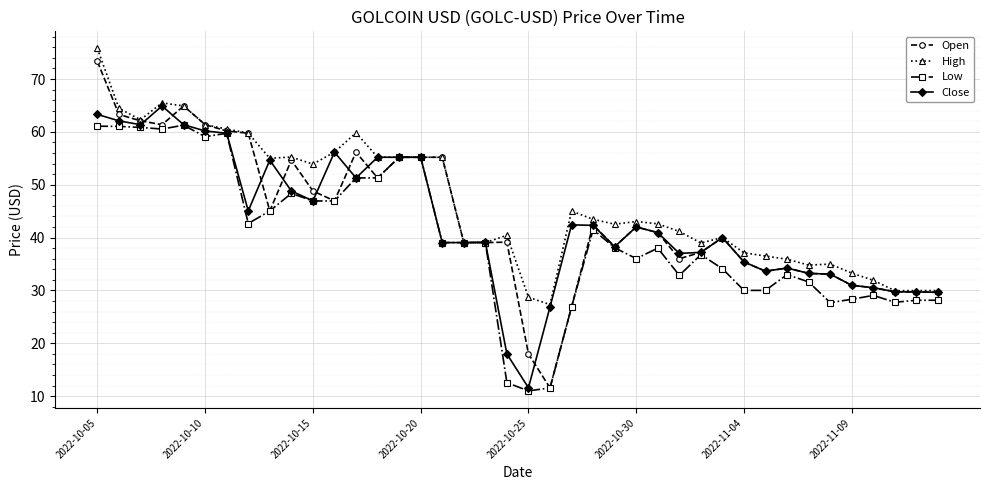

Which series has the widest spread of values?

Open